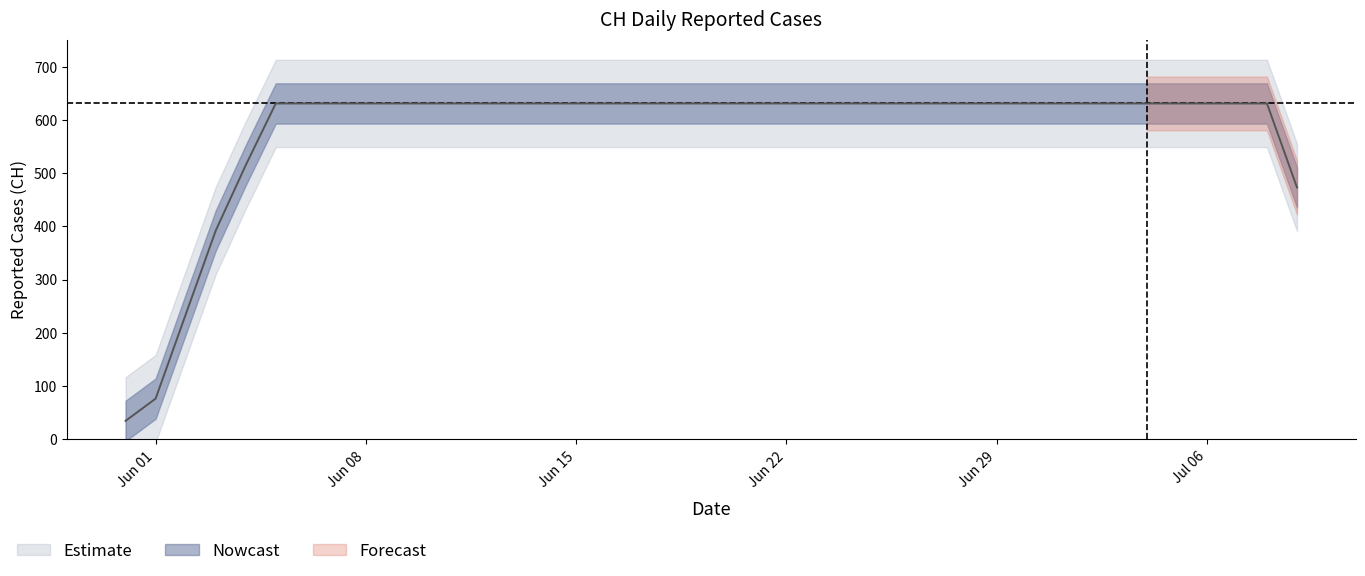

Between 2020-06-09 and 2020-07-02, which is larger?

2020-06-09